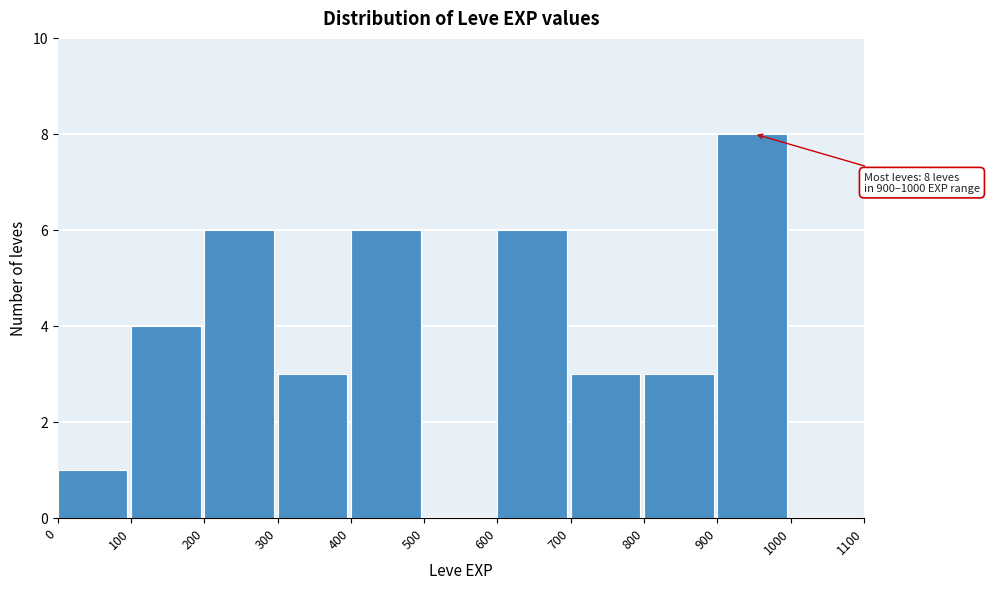

Over which range of the x-axis is the bar tallest?

900 to 1000